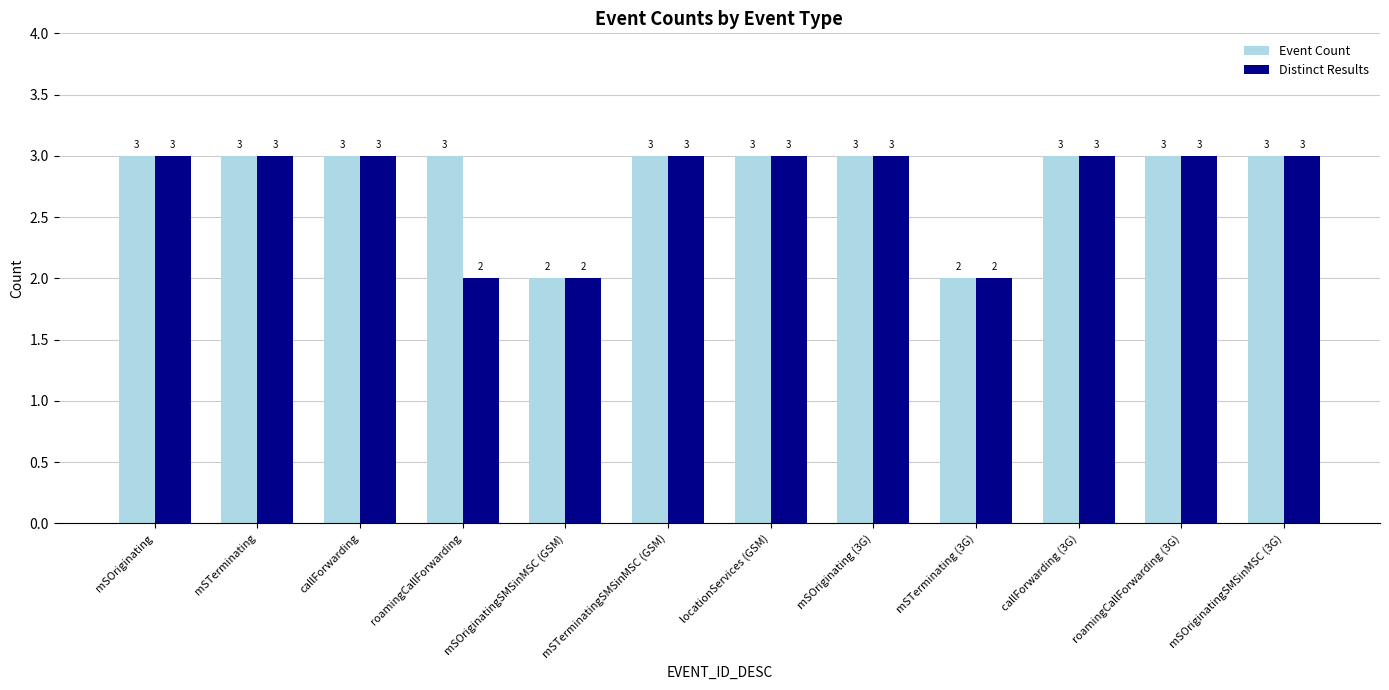

What is the value of the Distinct Results bar at the 3rd from the left?

3